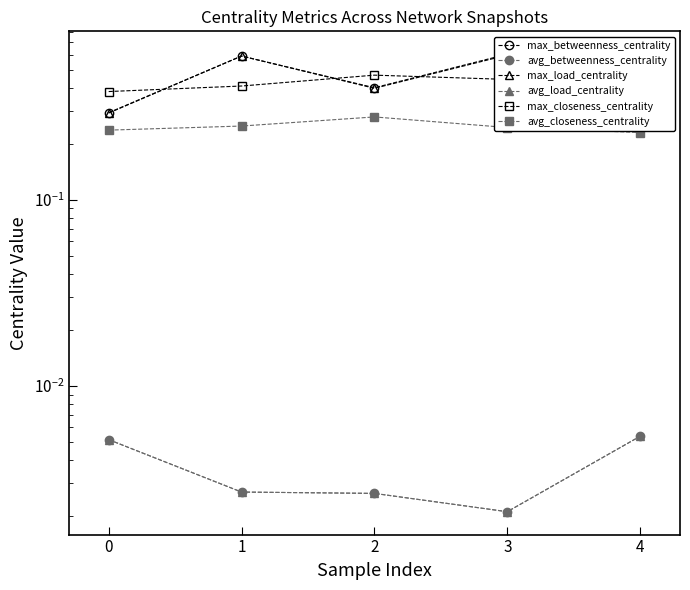

How many lines are shown in the chart?

6